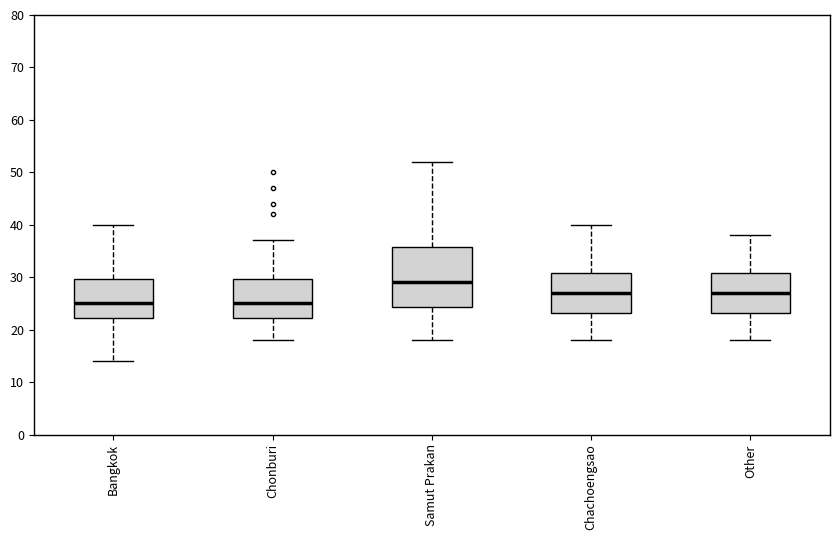

Comparing the boxes themselves (not the whiskers), which one is the tallest?

Samut Prakan